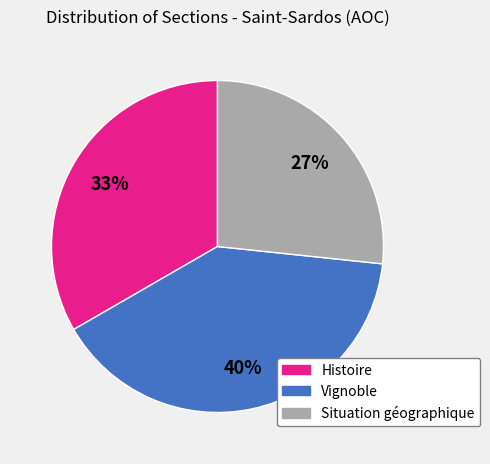

Combined, do Vignoble and Situation géographique account for over 50%?

Yes